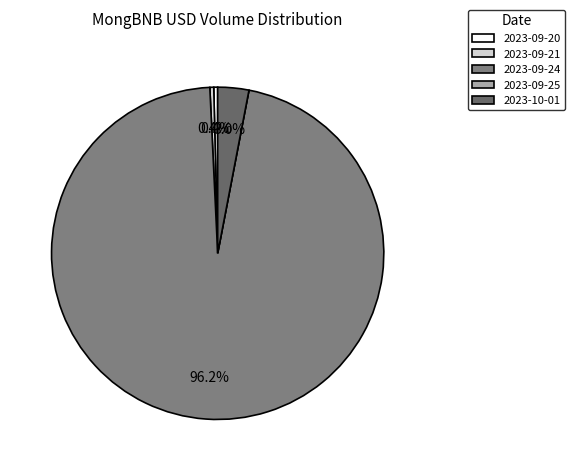

What percentage do 2023-09-21 and 2023-09-20 together represent?

0.8%